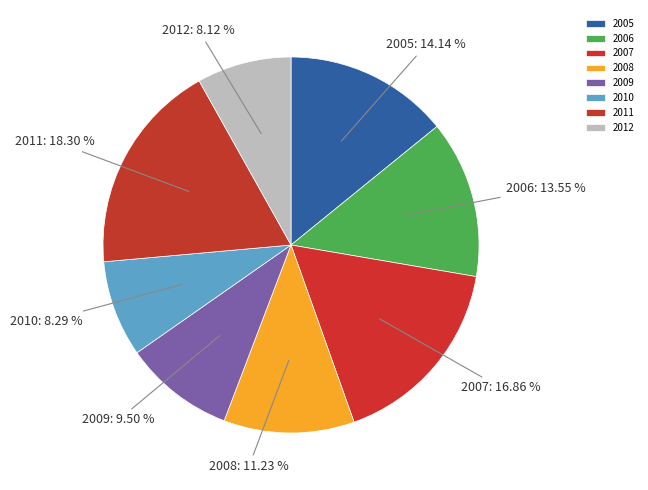

To the nearest percent, what is the combined percentage of 2011 and 2005?

32%